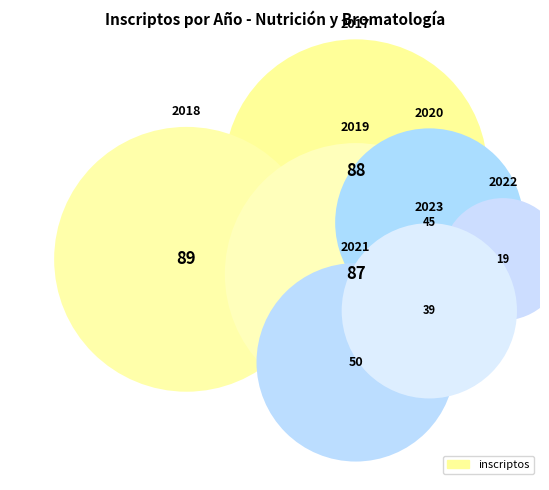

Which slice is the smallest?

2022